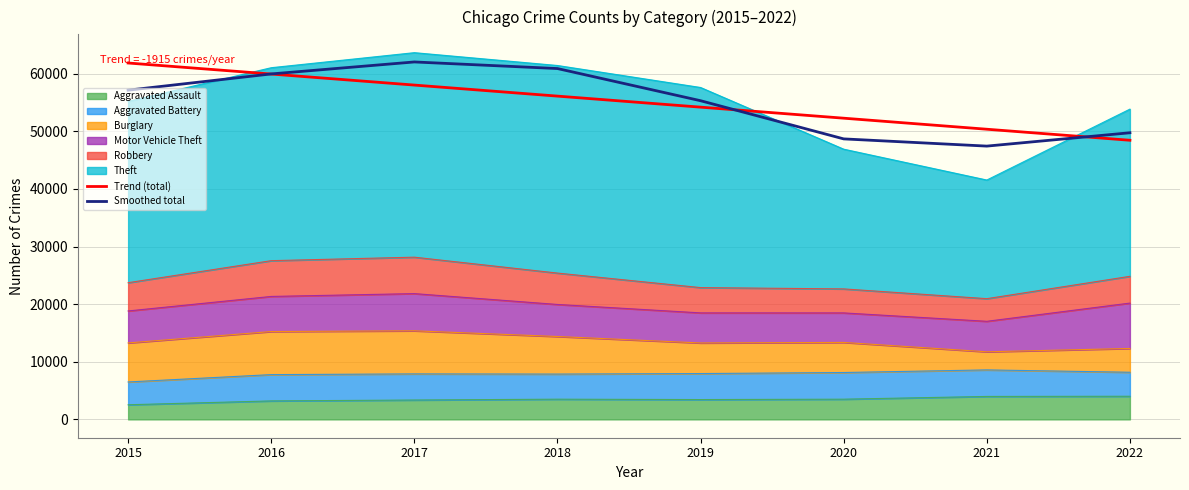

Does the chart display data point markers on the line(s)?

No